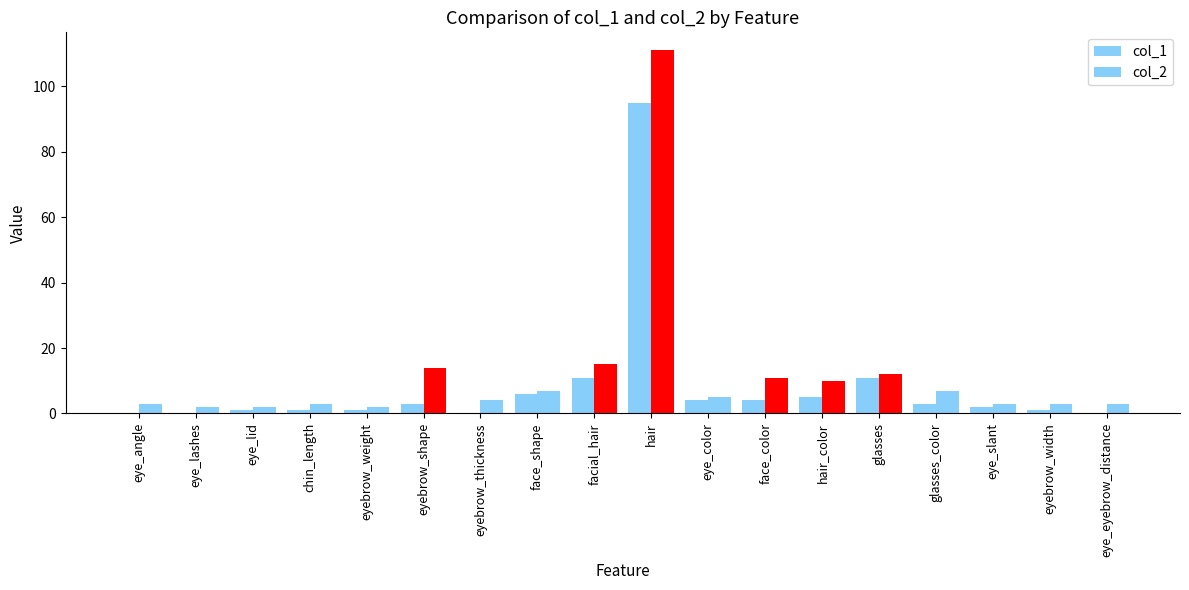

Count the number of data series in this chart.

2